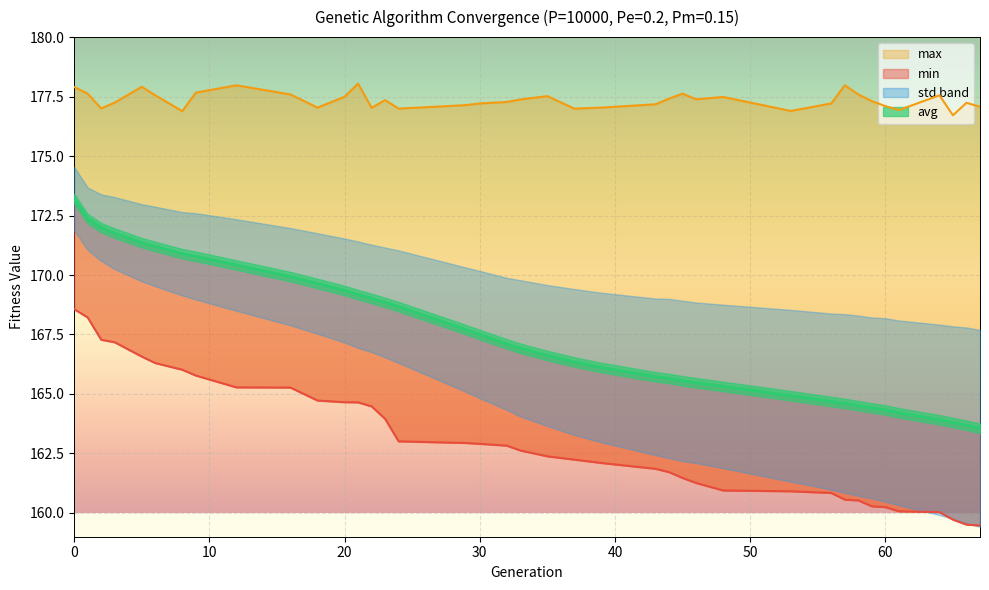

True or false: max and avg intersect in this chart.

False